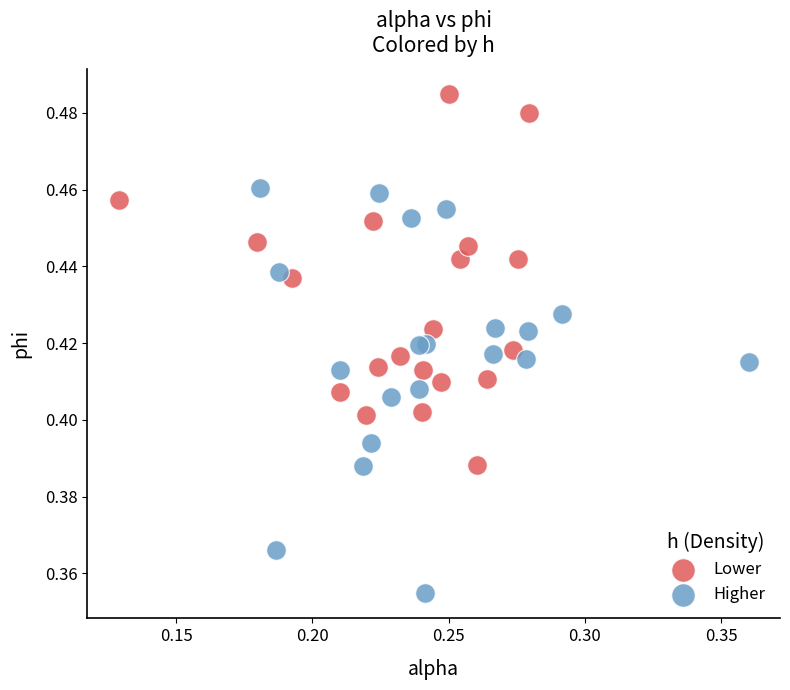

Which series has the largest Y range (max minus min)?

Higher